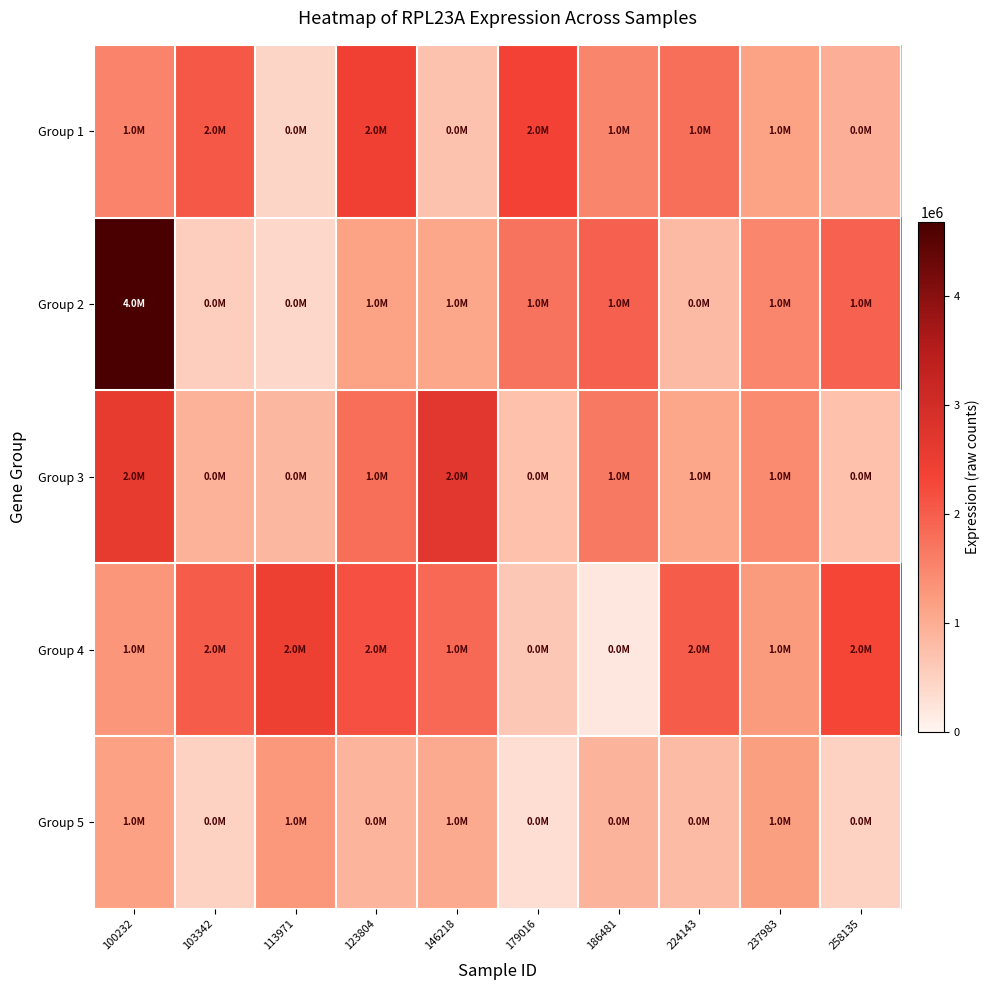

List the series in order of their peak value, highest first.

Group 2, Group 3, Group 4, Group 1, Group 5